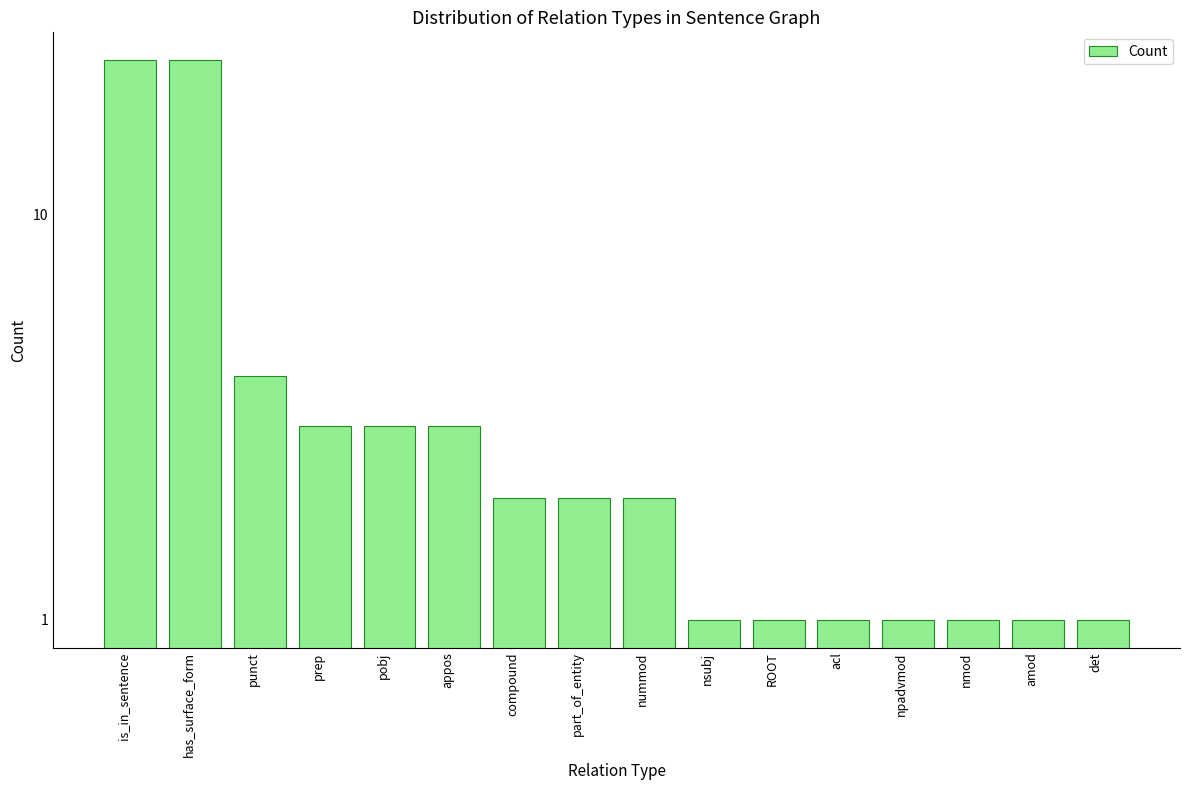

How many values are below 2?

7